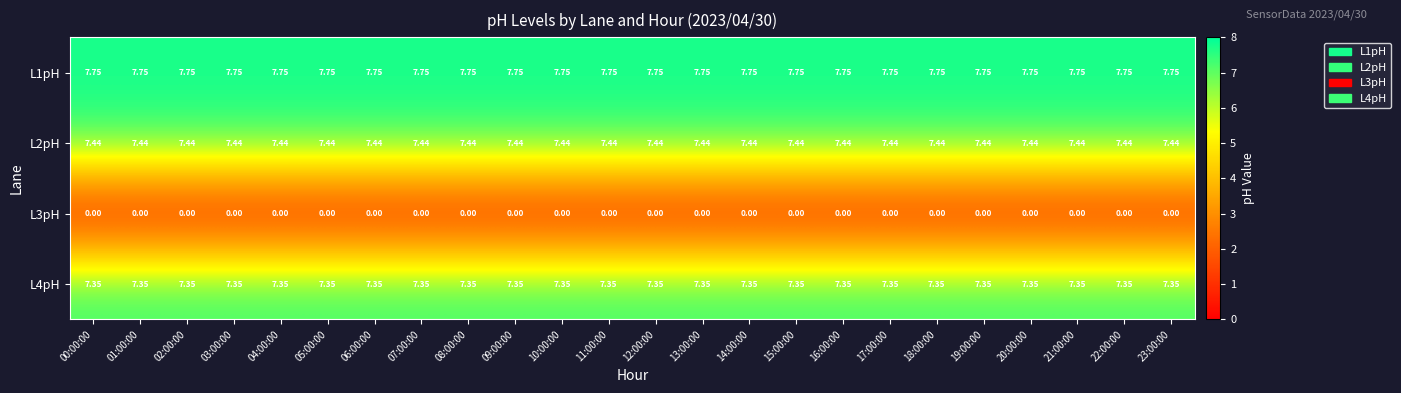

Which series has the largest total across all categories?

L1pH